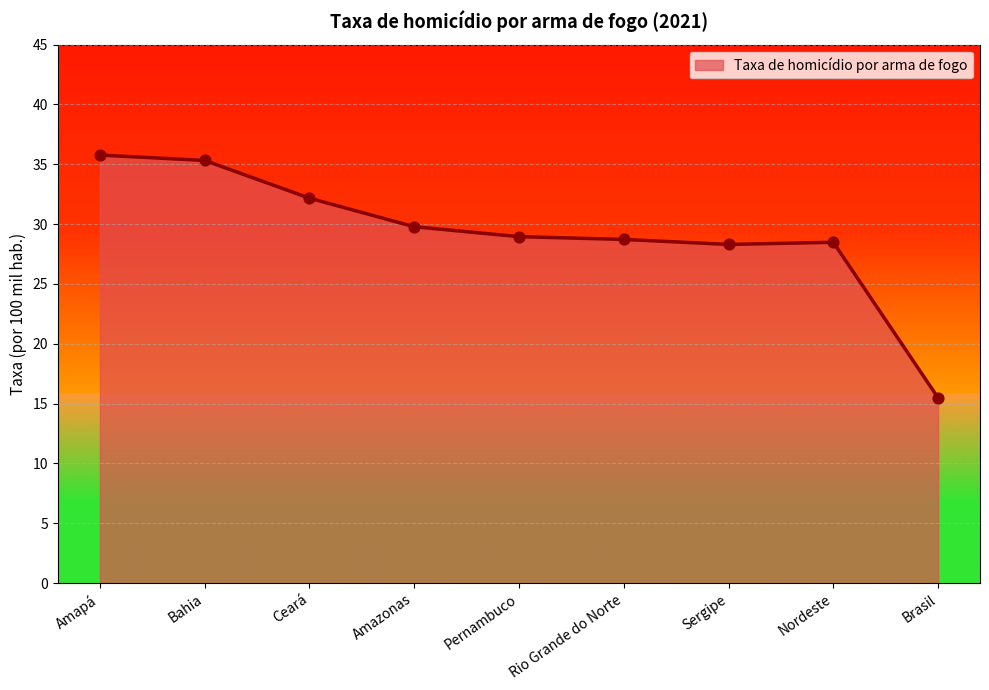

What is the change in value from Amazonas to Sergipe?

-1.5